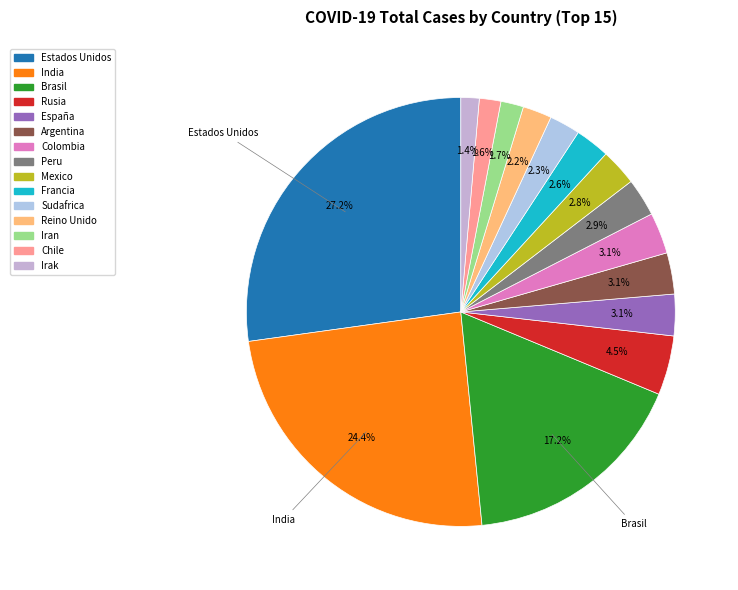

How many segments does this pie chart have?

15